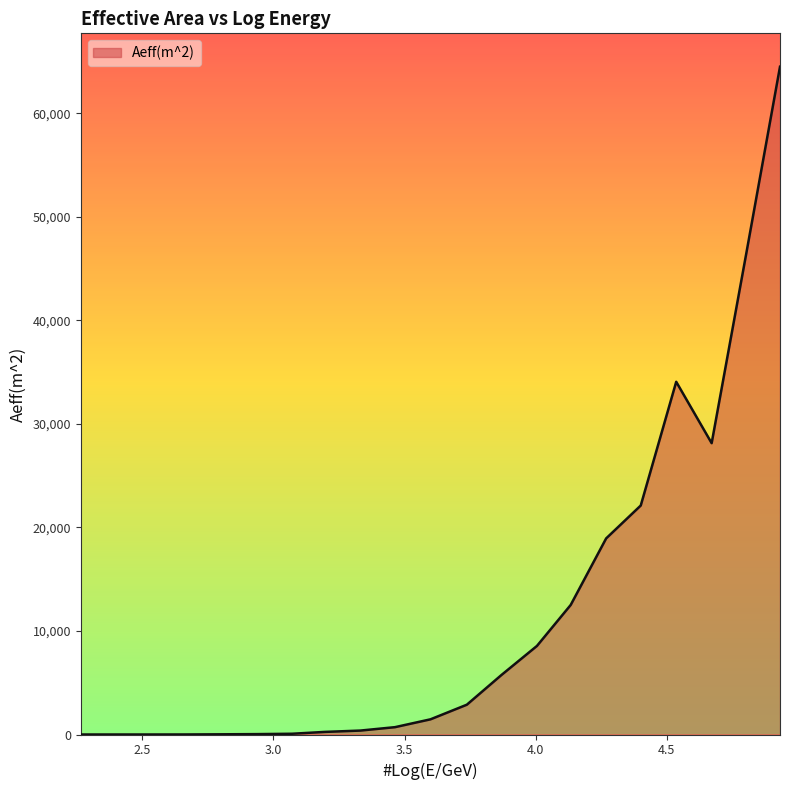

What is the difference between the maximum and minimum values?

64517.8